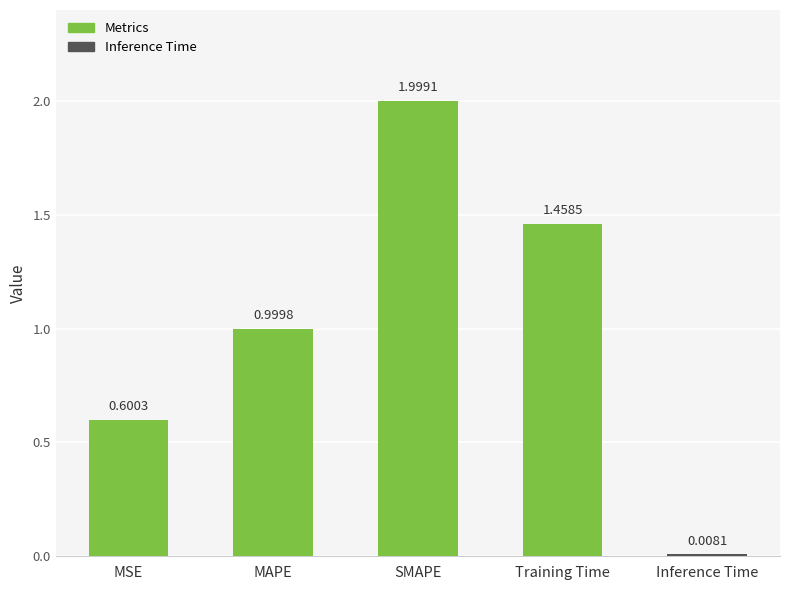

How many bars are there in total?

5